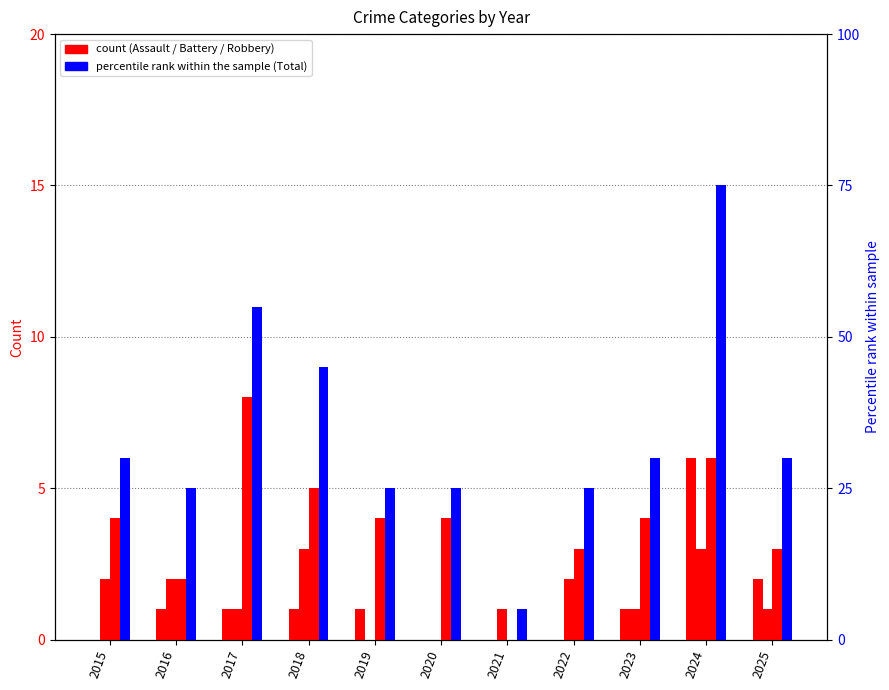

At how many categories does at least one series exceed 5?

6